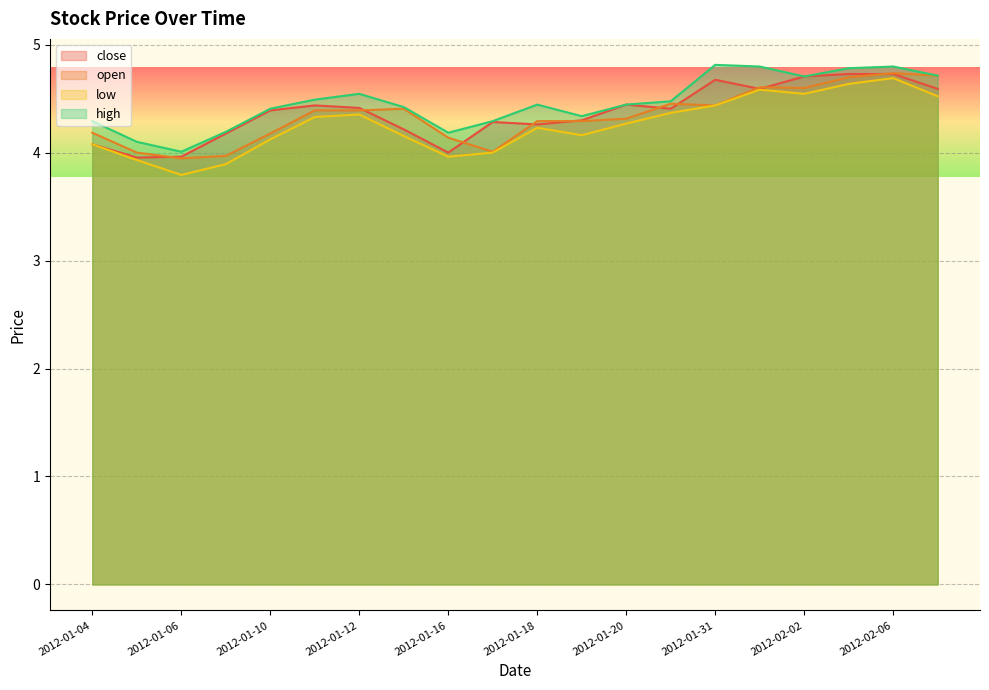

Which label corresponds to the largest value in the chart?

2012-01-31